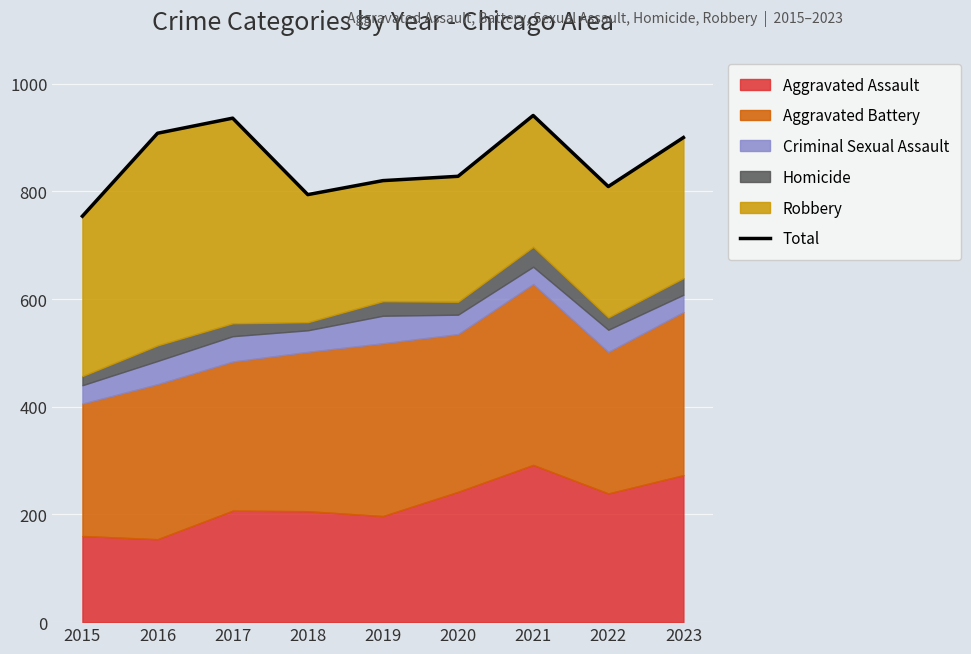

True or false: there are more than 1 points higher than both neighbors.

True